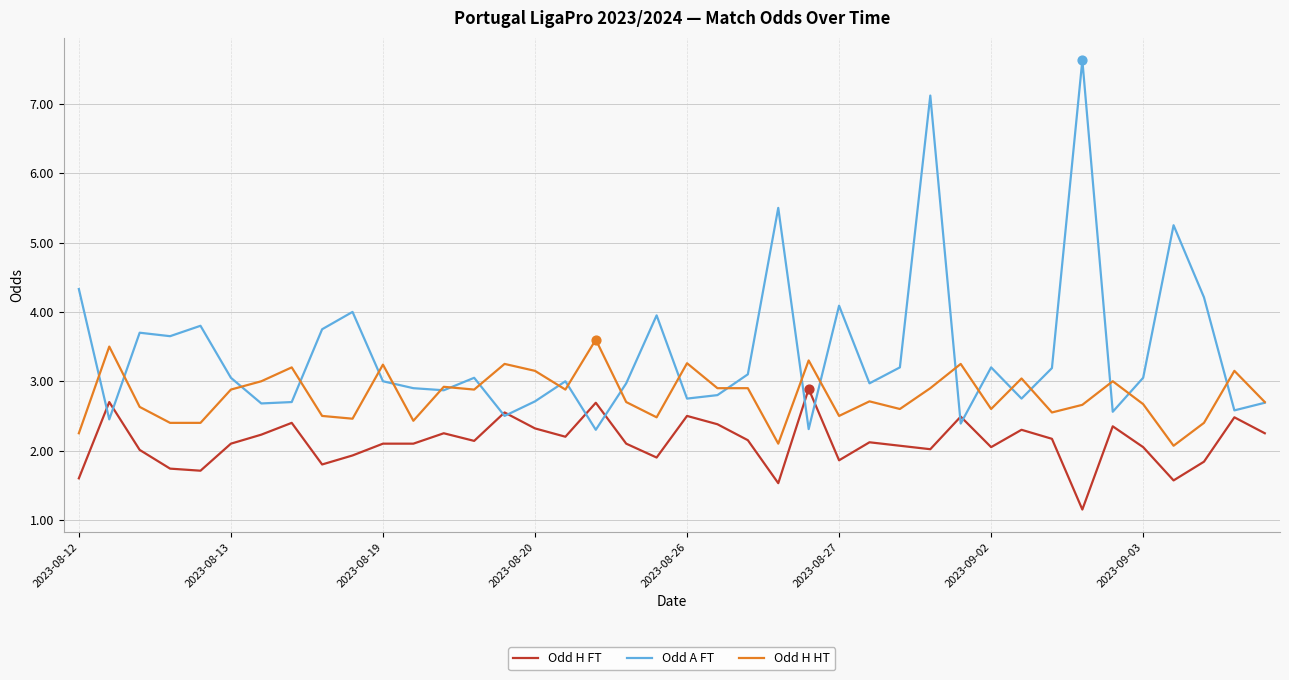

Which series has the largest total across all categories?

Odd A FT